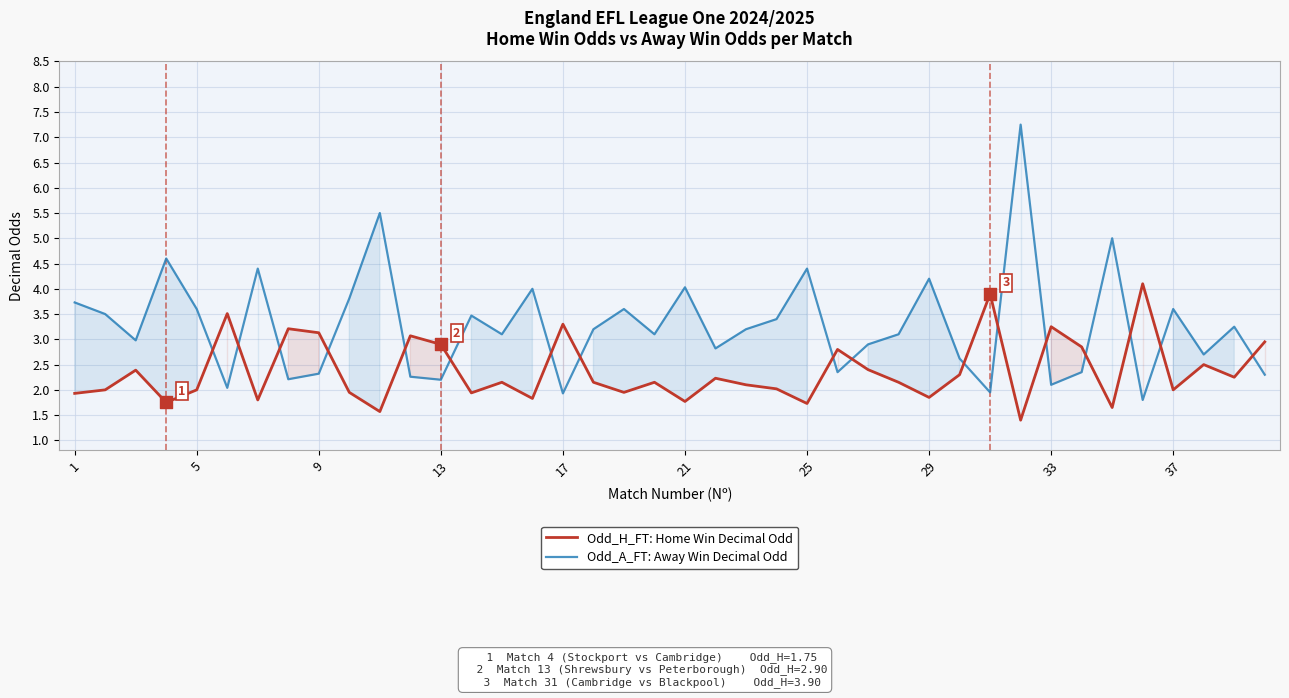

Which series contains the highest Y value?

Odd_A_FT (Away Win Odd)